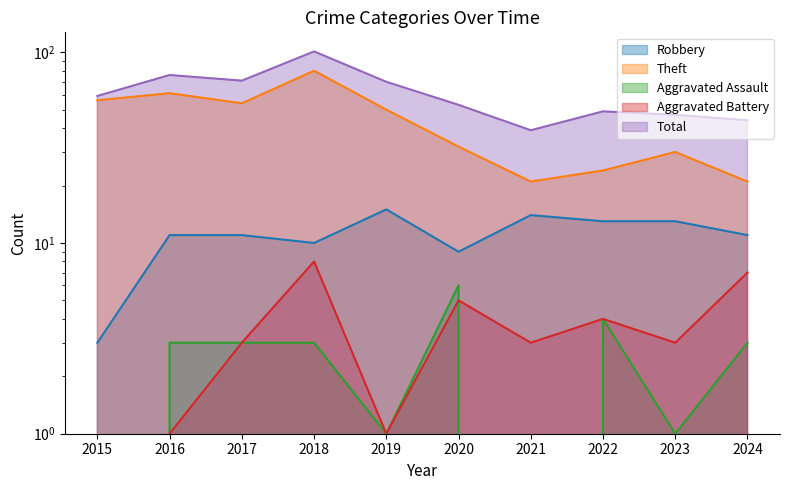

Reading left to right, what are all the values shown in this chart?

Robbery: 3	11	11	10	15	9	14	13	13	11
Theft: 56	61	54	80	50	32	21	24	30	21
Aggravated Assault: 0	3	3	3	1	6	0	4	1	3
Aggravated Battery: 0	1	3	8	1	5	3	4	3	7
Total: 59	76	71	101	70	53	39	49	47	44